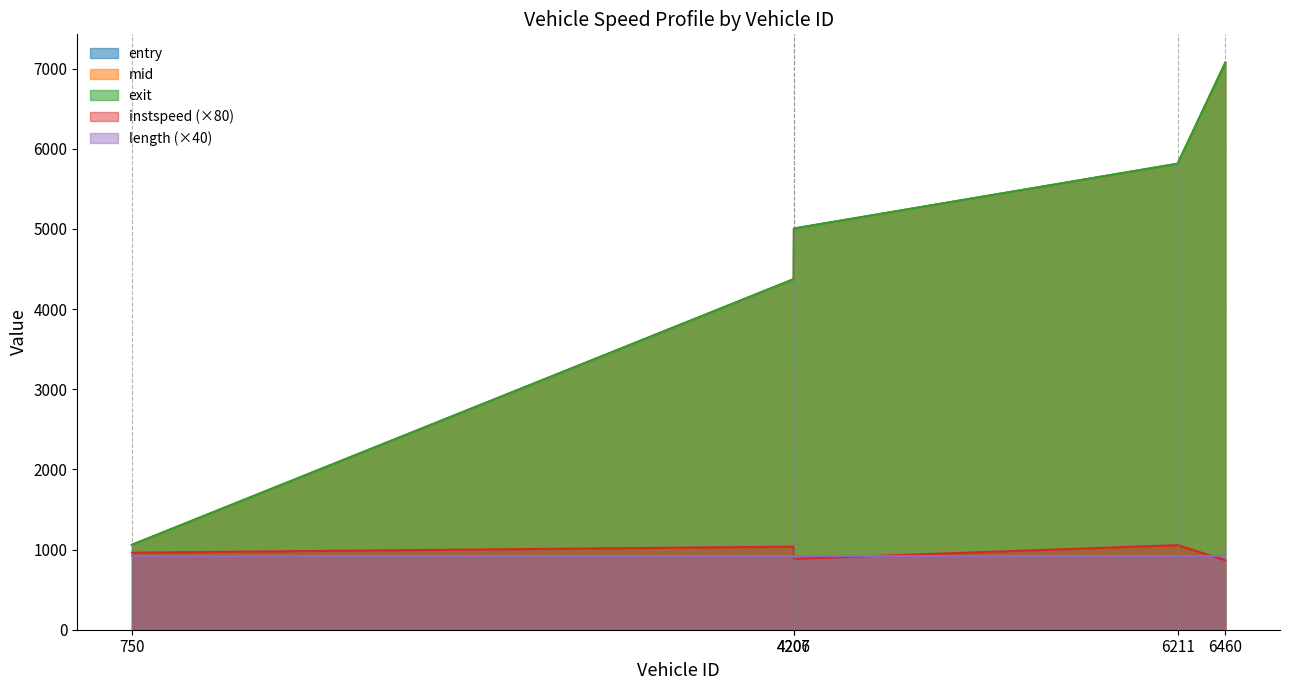

Which series has the widest spread of values?

exit